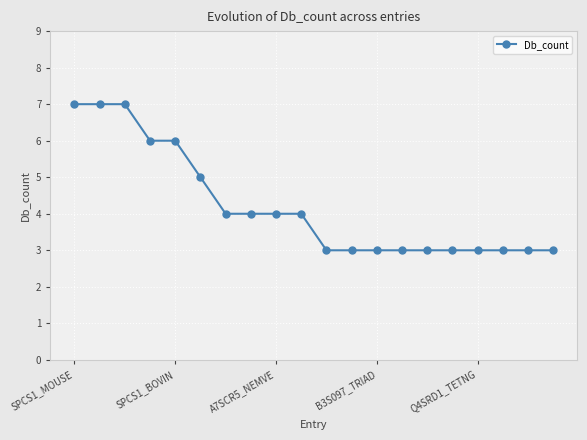

What is the smallest value displayed?

3